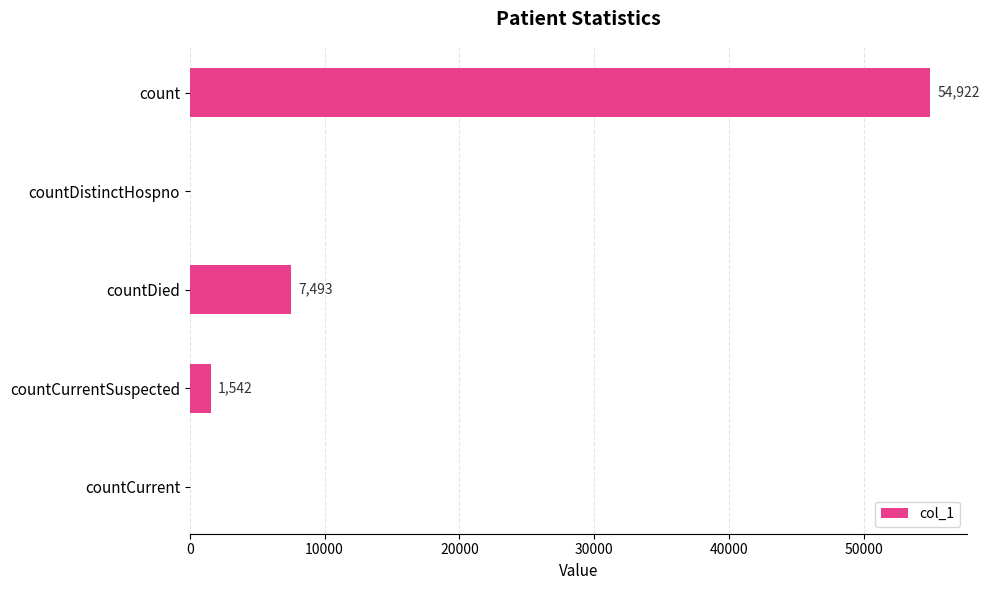

What is the change in value from count to countDistinctHospno?

-54922